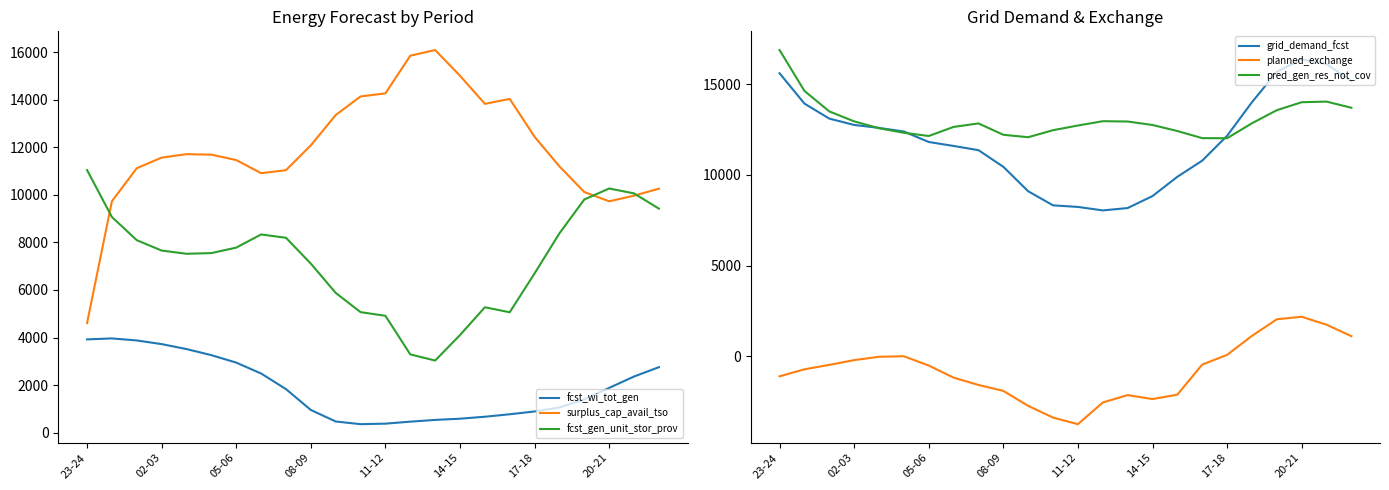

What is the total value across all series at 14?

38627